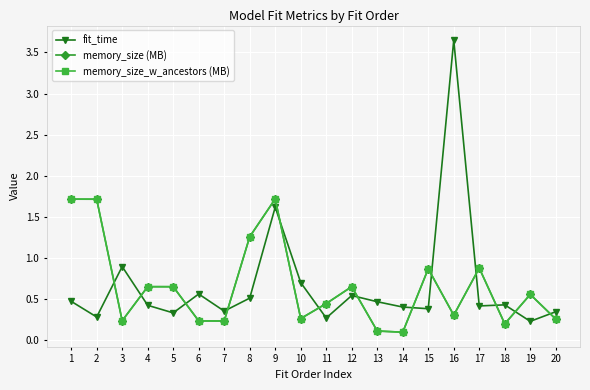

What is the minimum value shown in the chart?

0.1